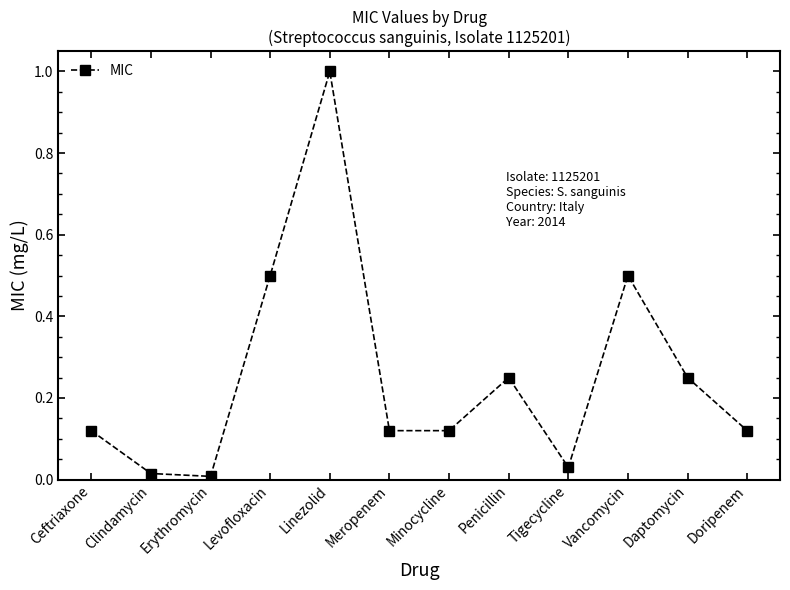

What is the value of the 5th point from the left?

1.0